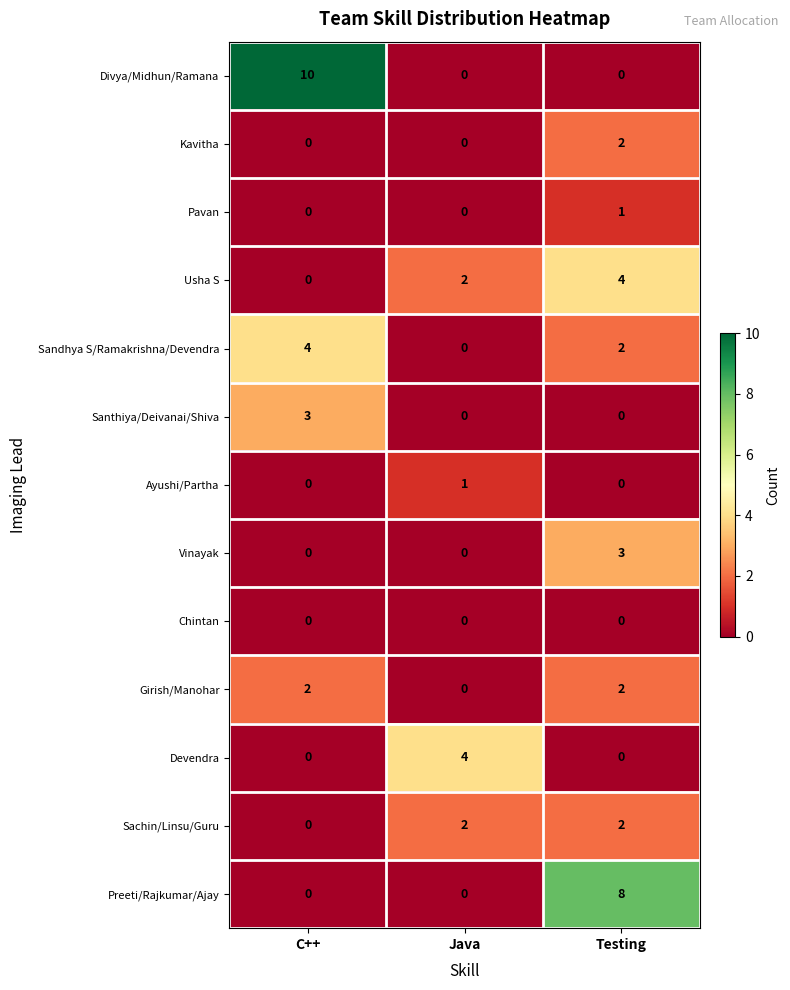

What is the sum of the Santhiya/Deivanai/Shiva values at C++ and Testing?

3